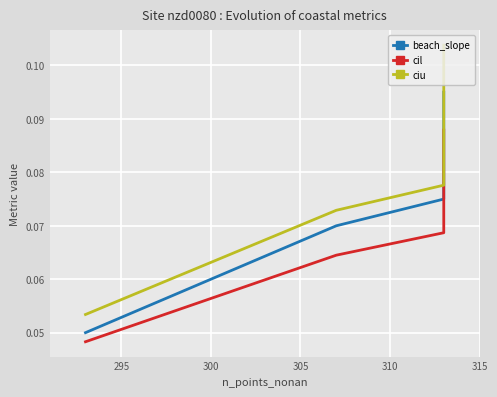

How many data points does each series have?

4